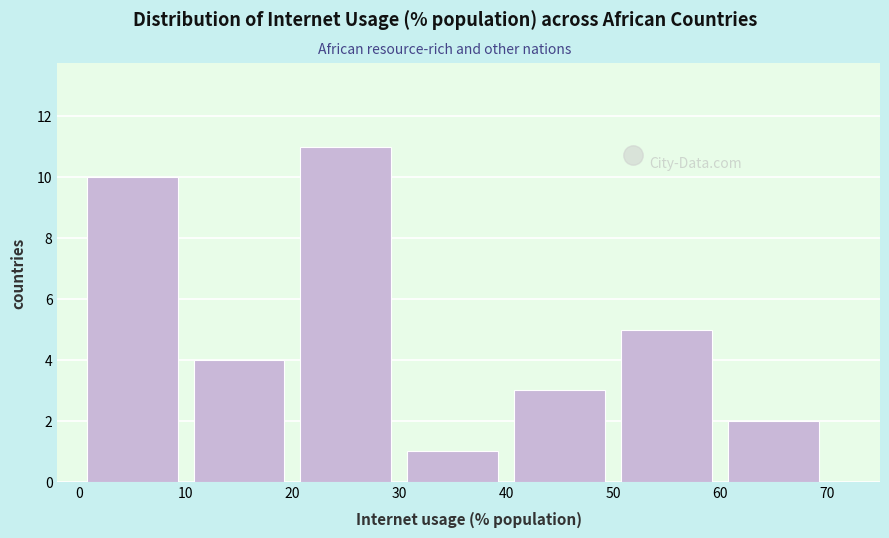

How tall is the bar that spans 60 to 70 on the x-axis? The values are not printed on the chart, so give them approximately, as read against the axis.

2